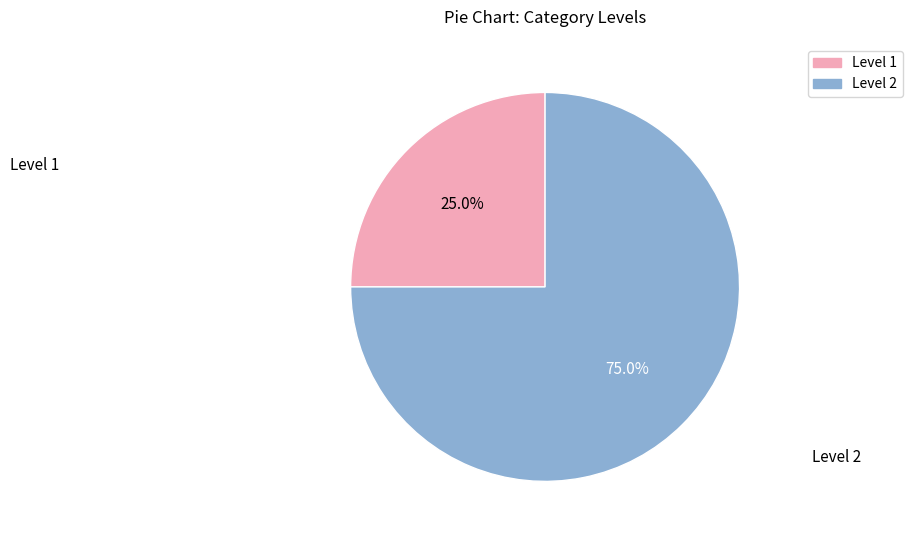

Does any single category account for the majority?

Yes